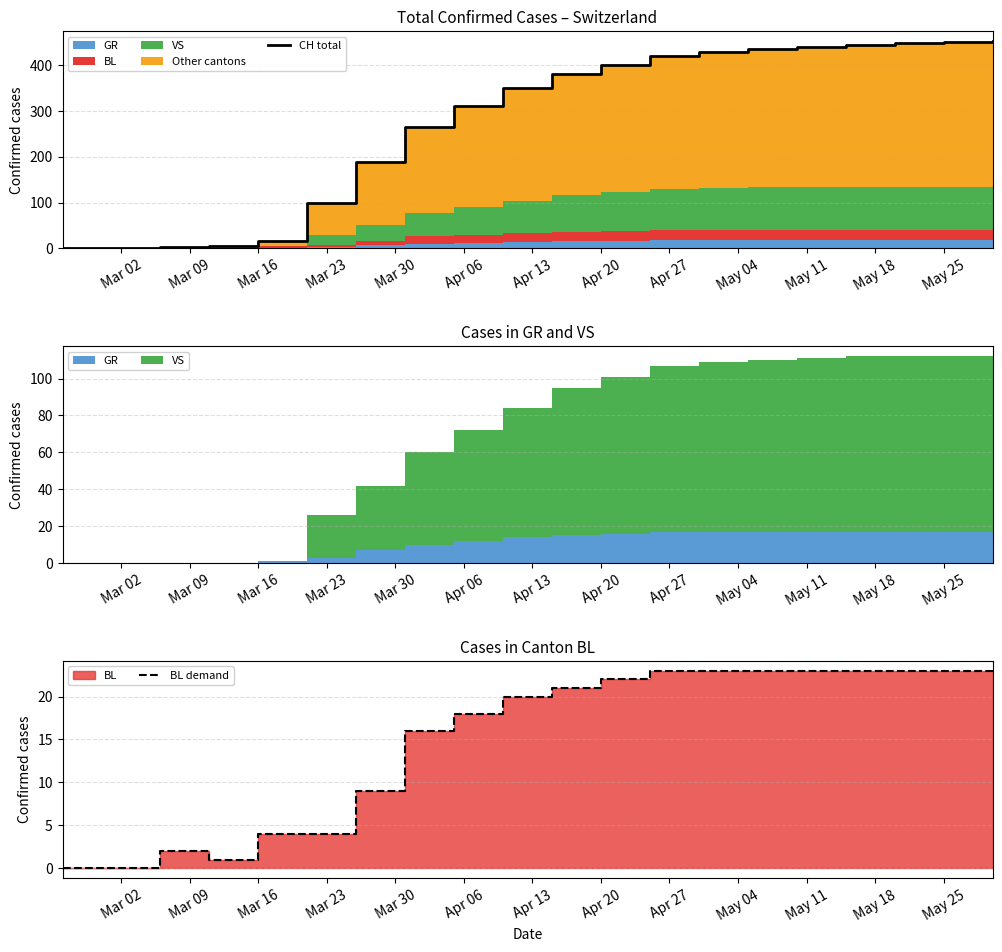

How many data points does each series have?

20